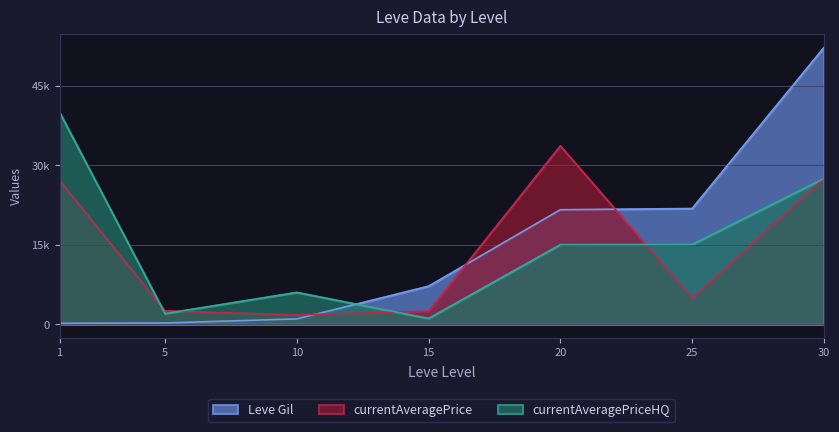

True or false: Leve Gil has a value of 11662 at 15.

False